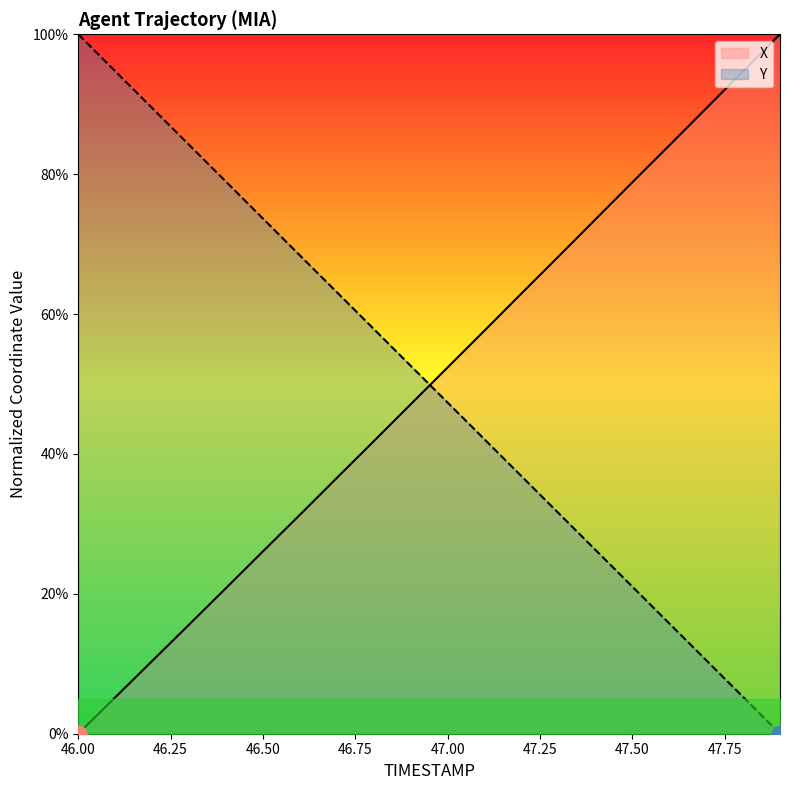

Which series has the largest range (max minus min)?

X